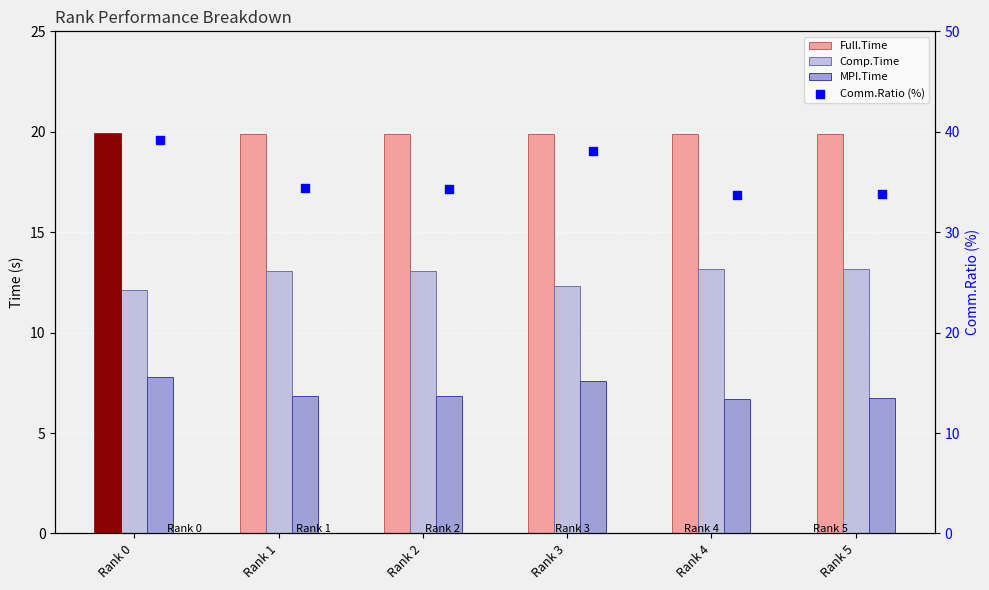

What are all the series names shown in the legend?

Full.Time, Comp.Time, MPI.Time, Comm.Ratio (%)